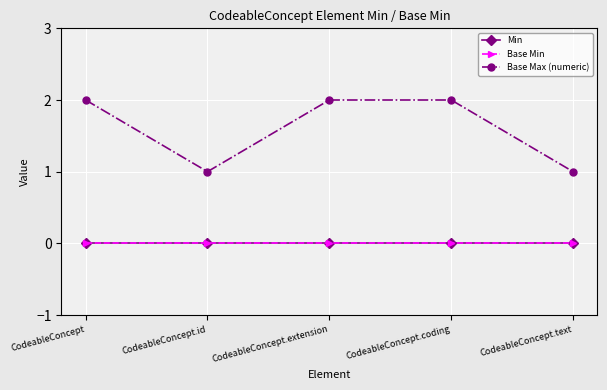

Is this an area chart (filled region under the line)?

No